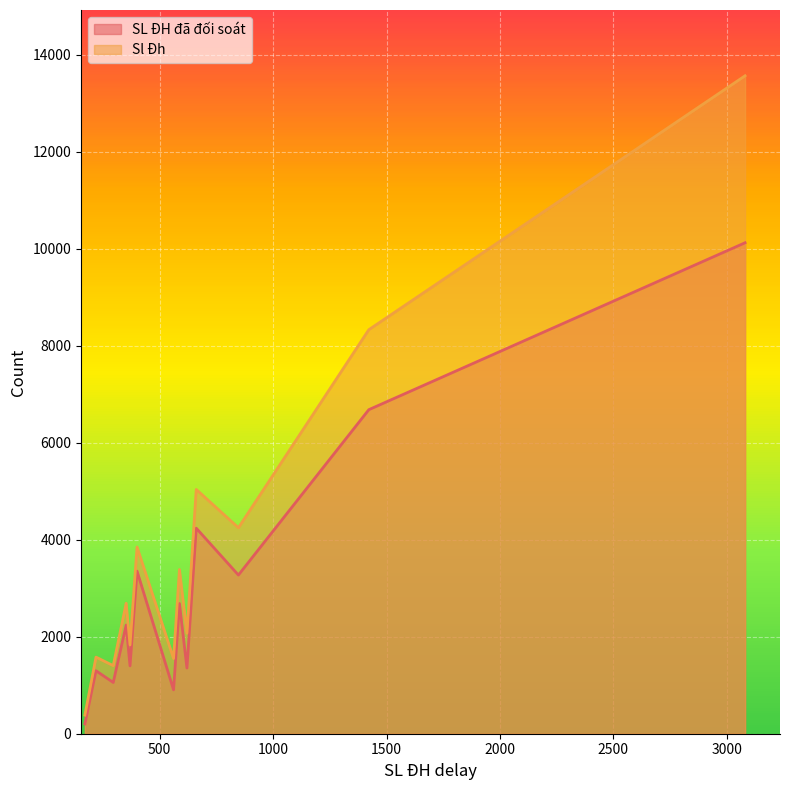

What is the difference between the maximum and minimum values in the Sl Đh series?

13187